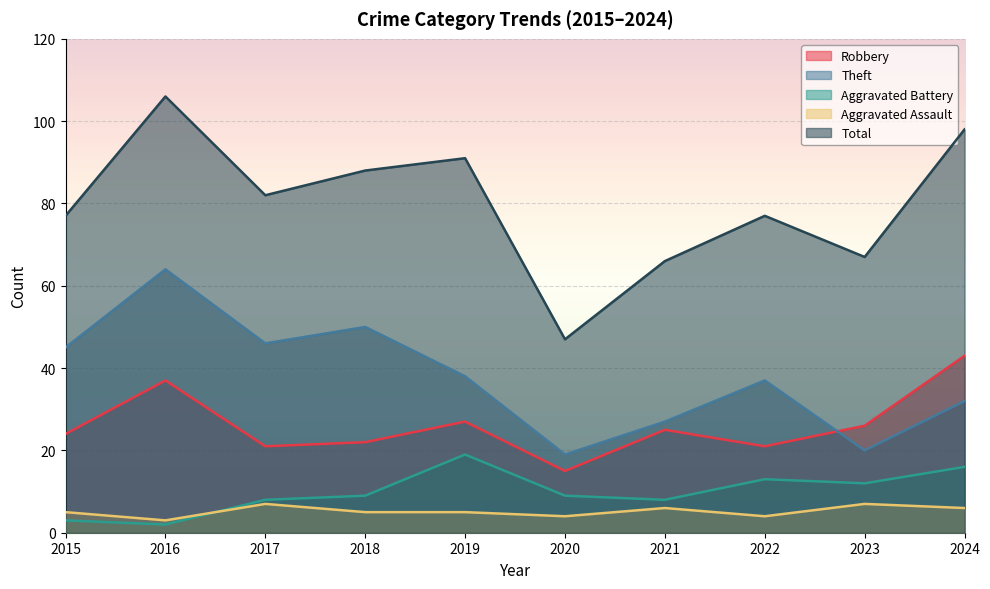

True or false: Total and Theft cross at least once.

False